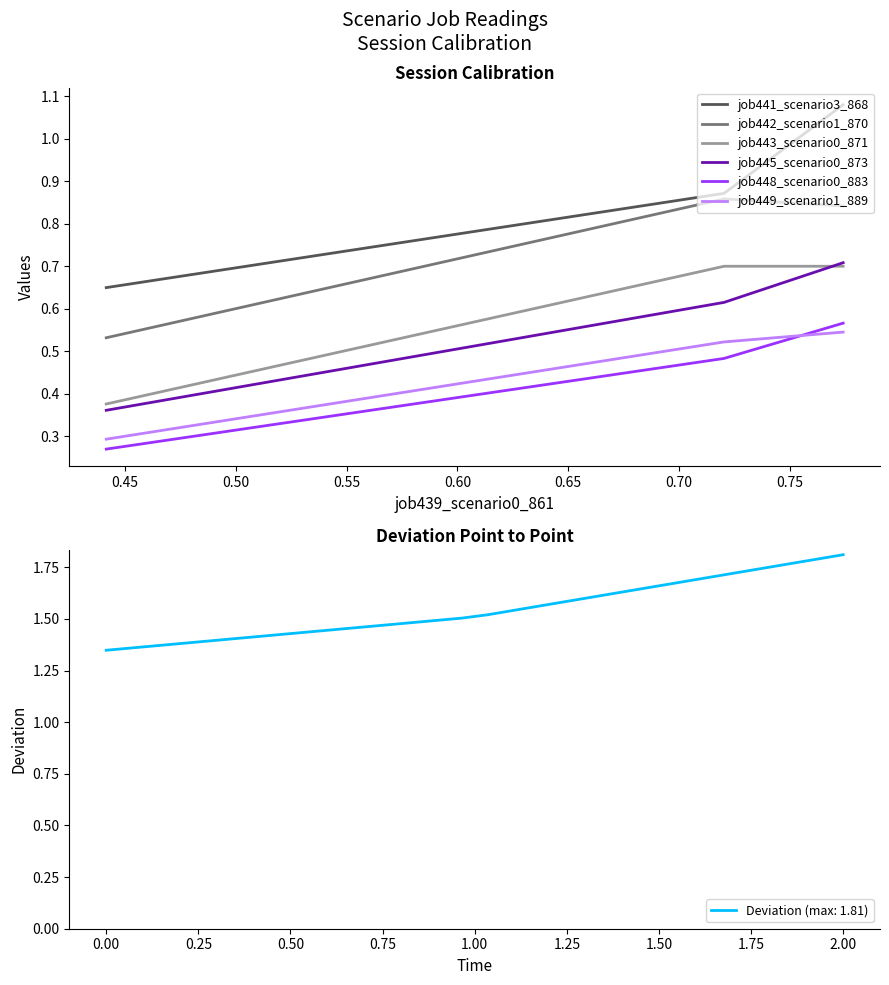

What is the highest value of the job443_scenario0_871 series?

0.7